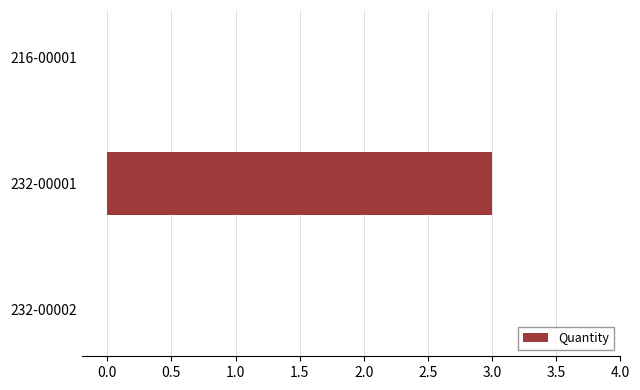

What is the sum of all values?

3